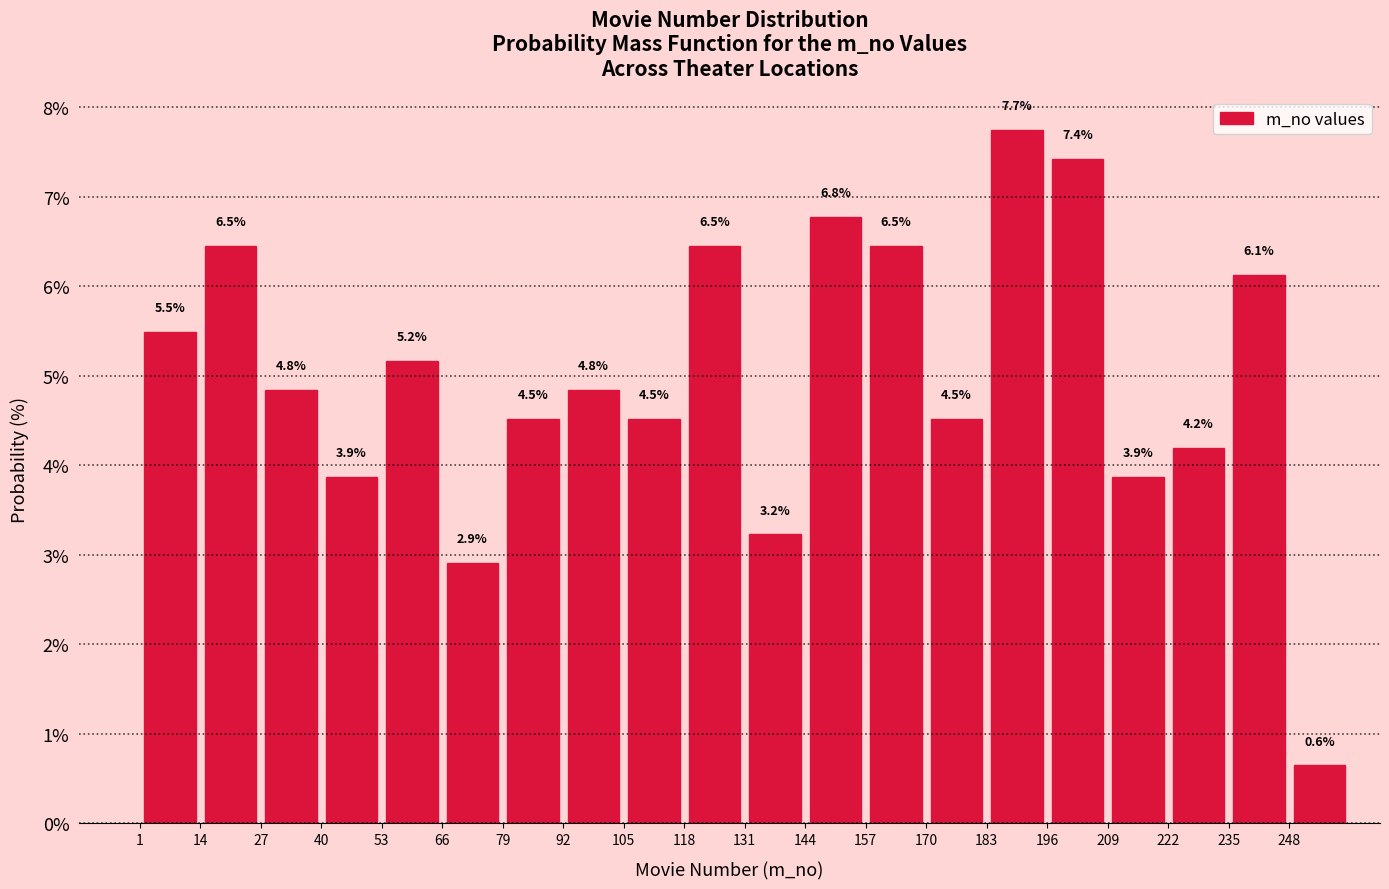

Which range on the x-axis has the tallest bar?

183 to 196